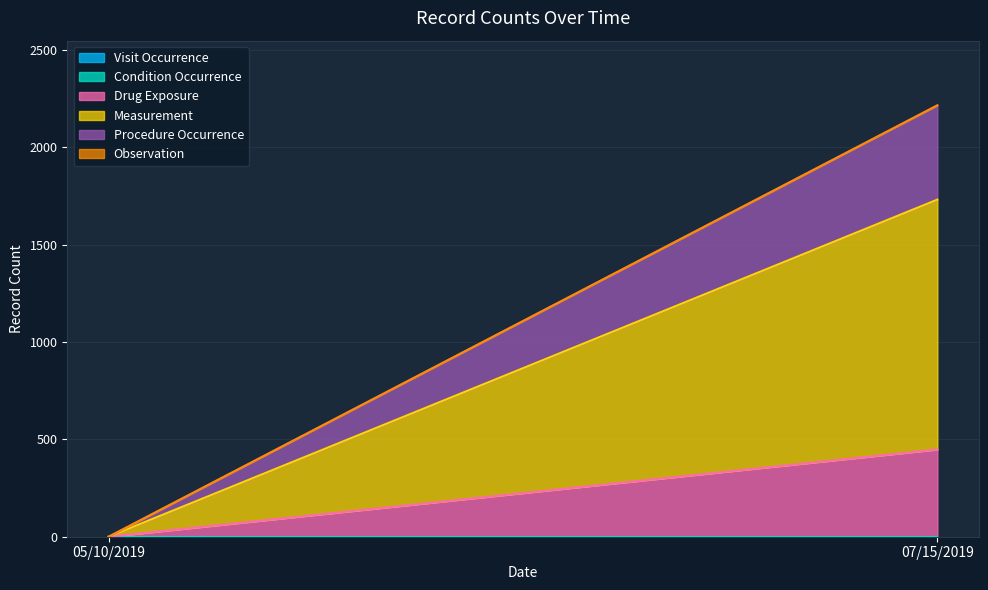

What is the total value across all series at 07/15/2019?

2215